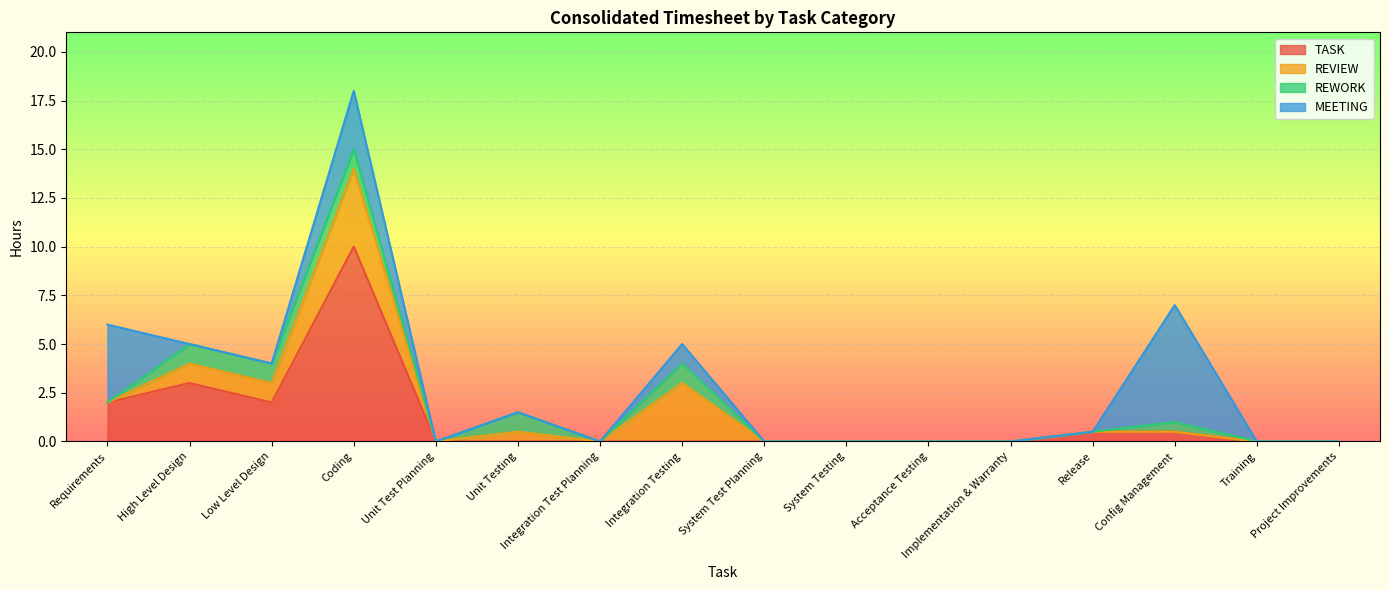

Which series has the largest total across all categories?

TASK